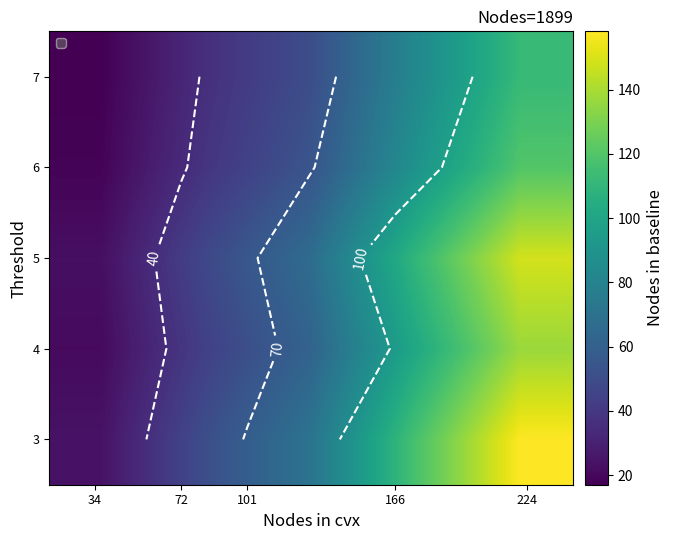

What is the highest value of the 4 series?

136.9